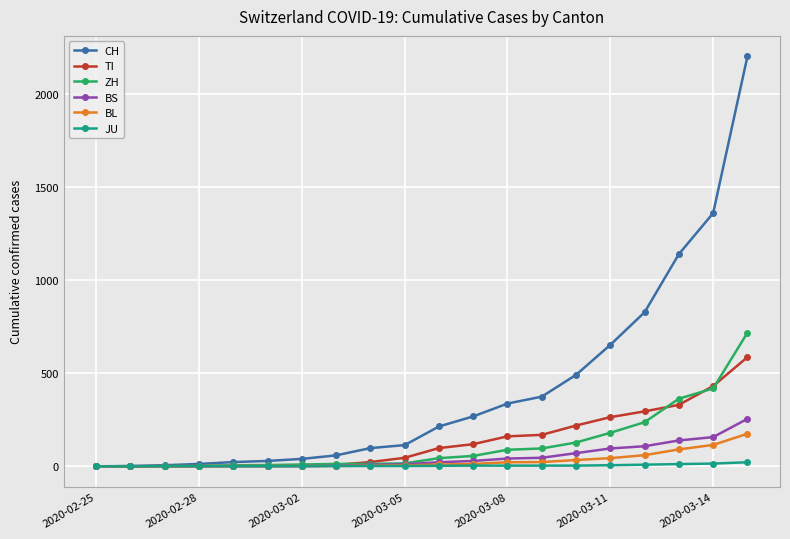

What is the maximum value for BL?

175